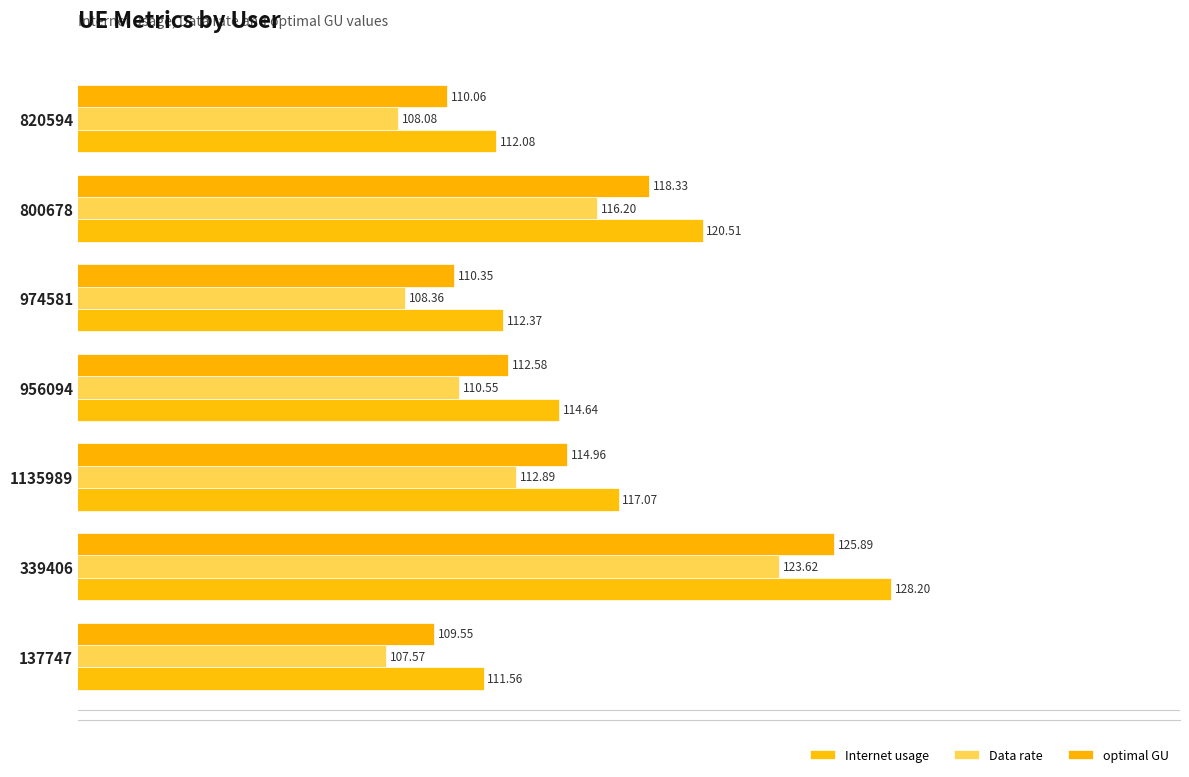

How many data points in Data rate are above 110?

4